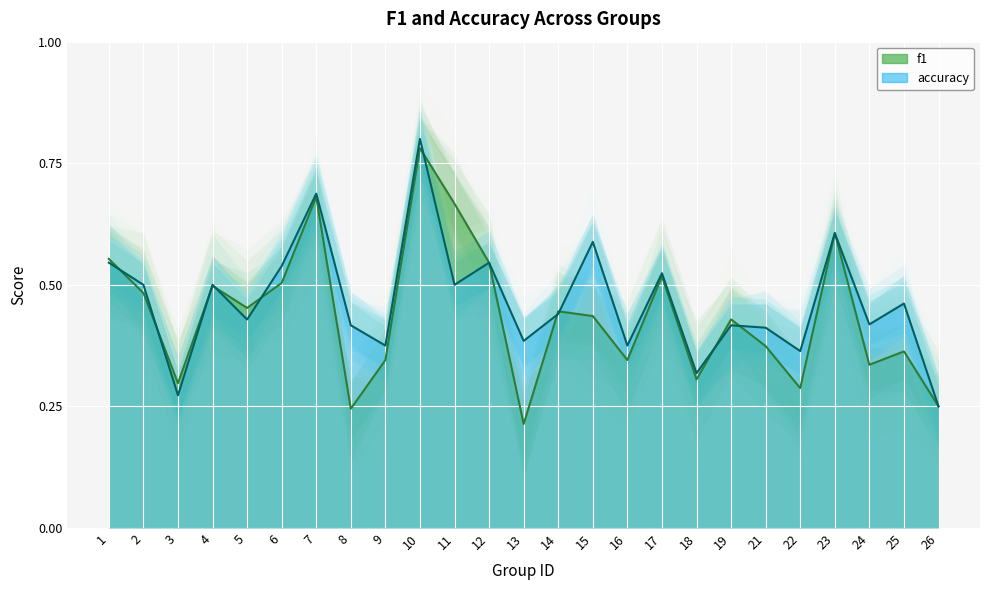

List the labels in order of accuracy value, largest first.

10, 7, 23, 15, 1, 12, 6, 17, 2, 4, 11, 25, 14, 5, 24, 8, 19, 21, 13, 9, 16, 22, 18, 3, 26